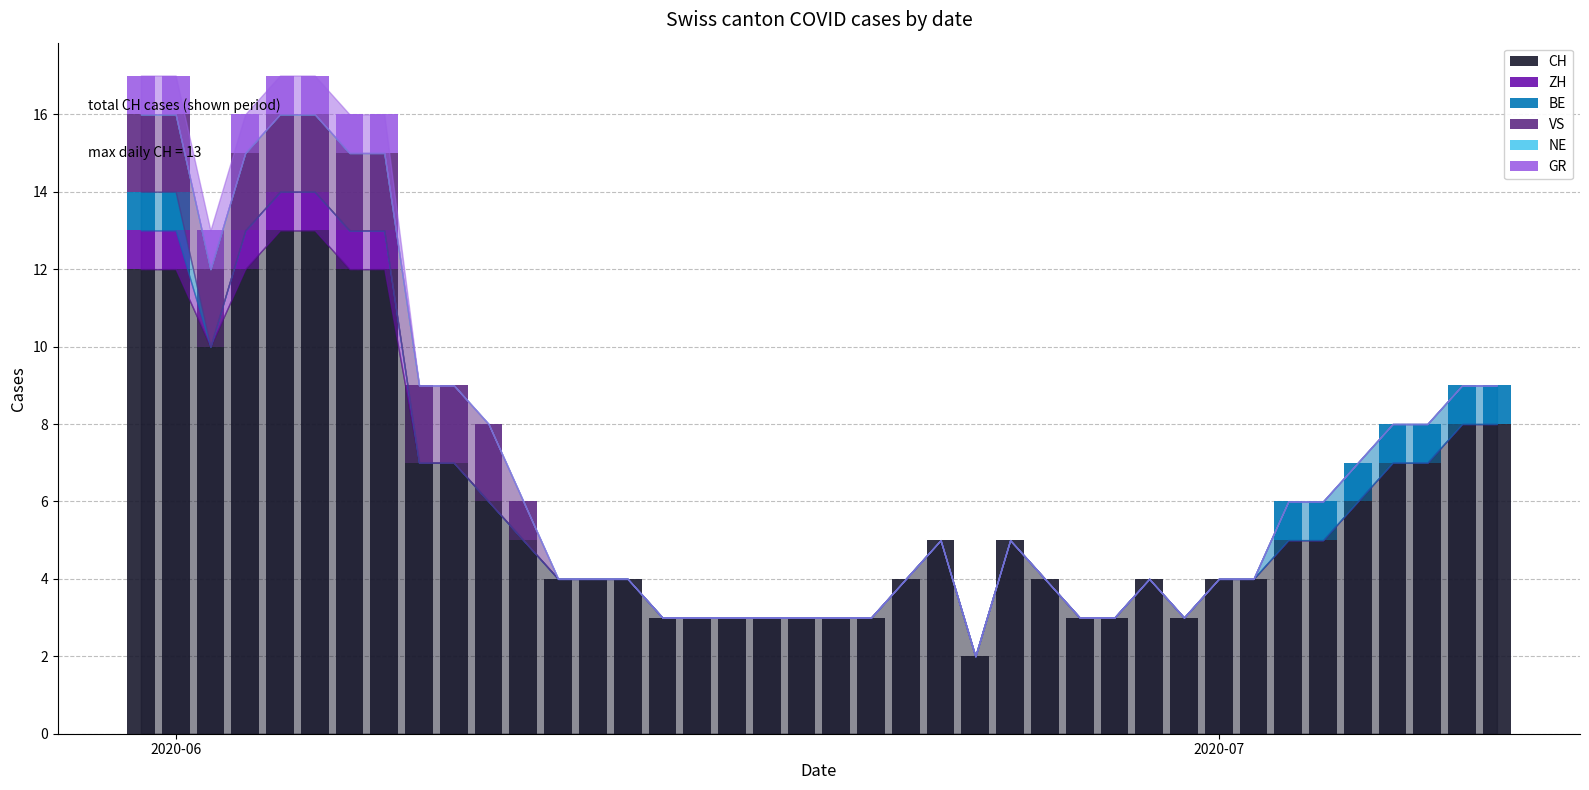

Are the bars grouped side by side (vs. stacked)?

No